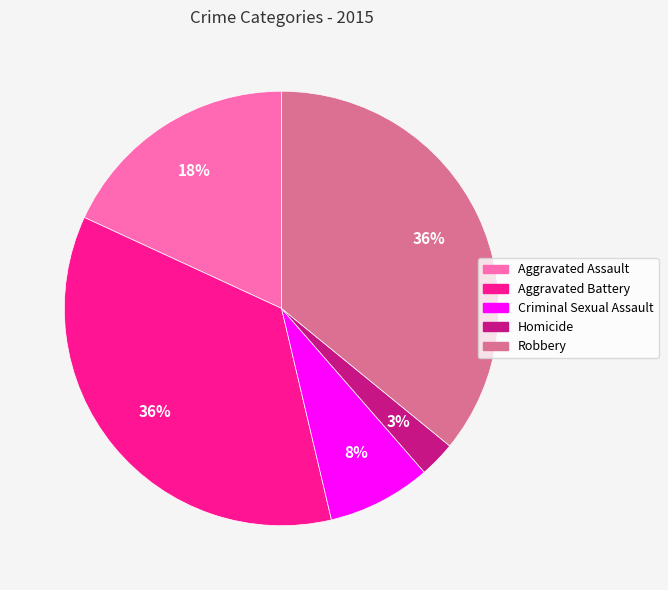

To the nearest percent, what is the difference between the largest and smallest slice percentages?

33%